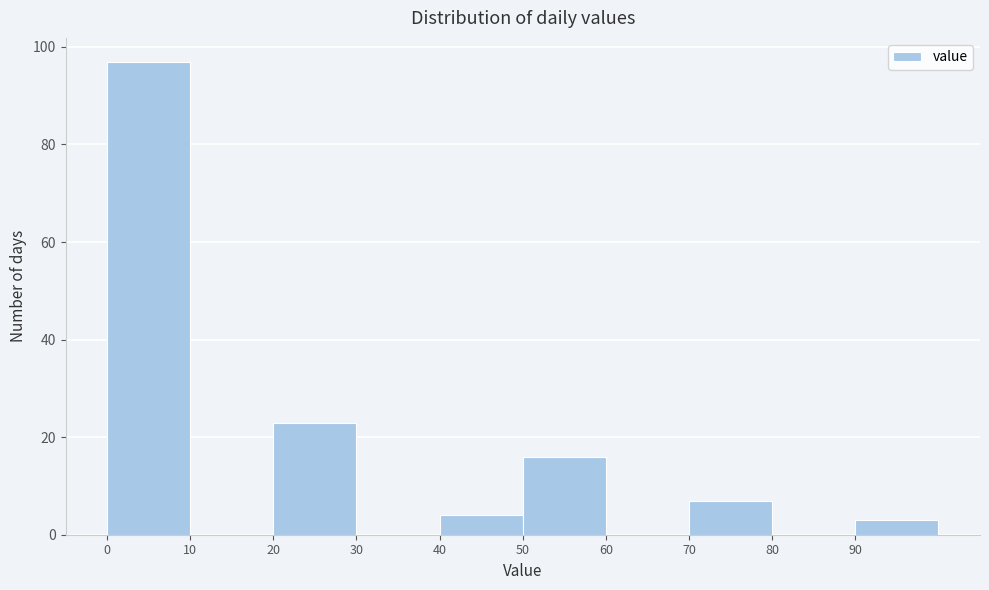

Reading left to right, list every bar in this chart as the range it spans on the x-axis followed by its height. The values are not printed on the chart, so give them approximately, as read against the axis.

0 to 10: 98
10 to 20: 0
20 to 30: 24
30 to 40: 0
40 to 50: 4
50 to 60: 16
60 to 70: 0
70 to 80: 8
80 to 90: 0
90 to 100: 4